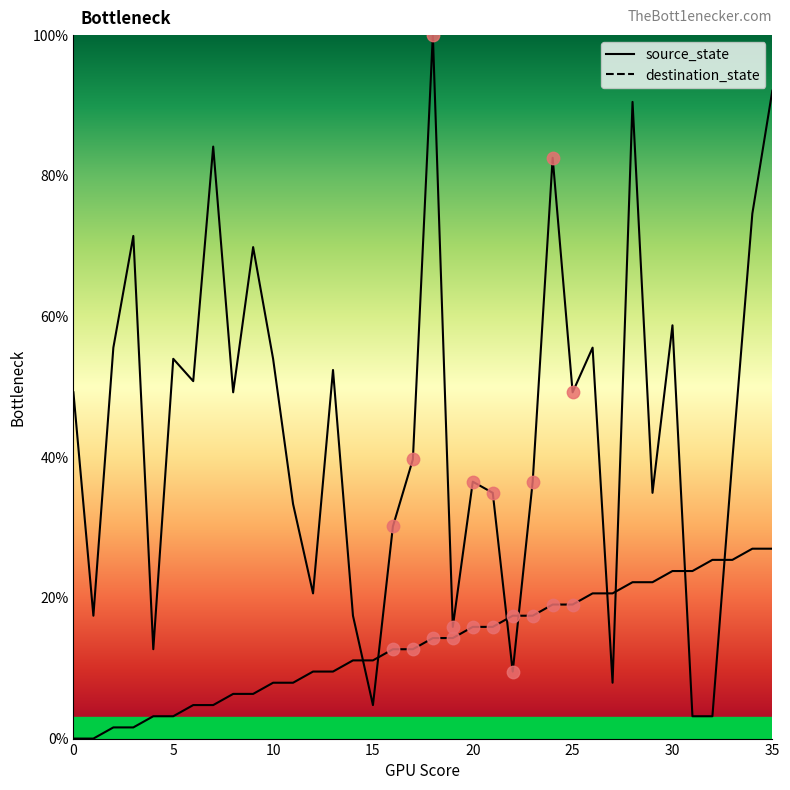

What are all the series names shown in the legend?

source_state, destination_state